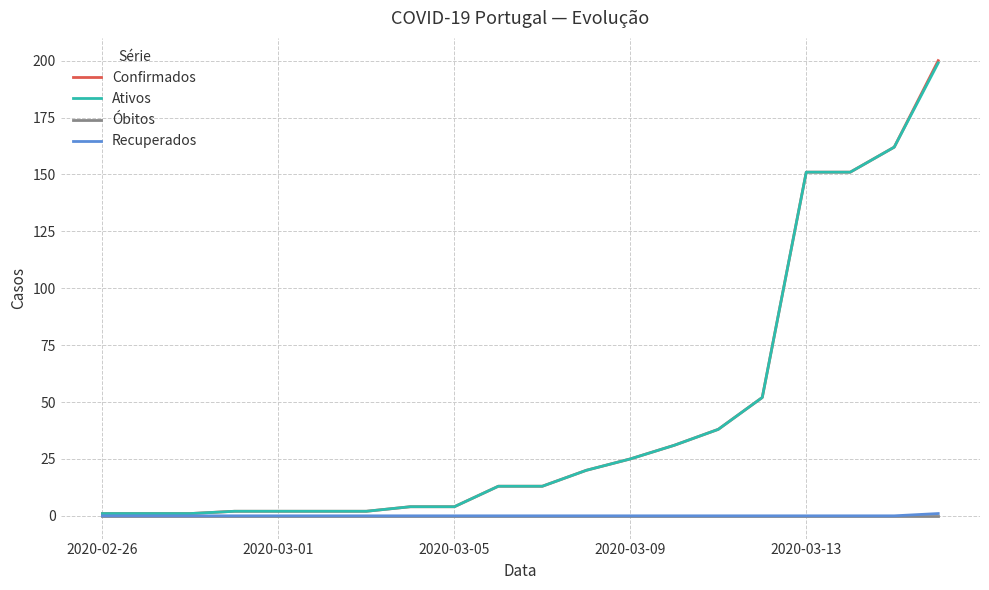

How many distinct data groups are displayed?

4